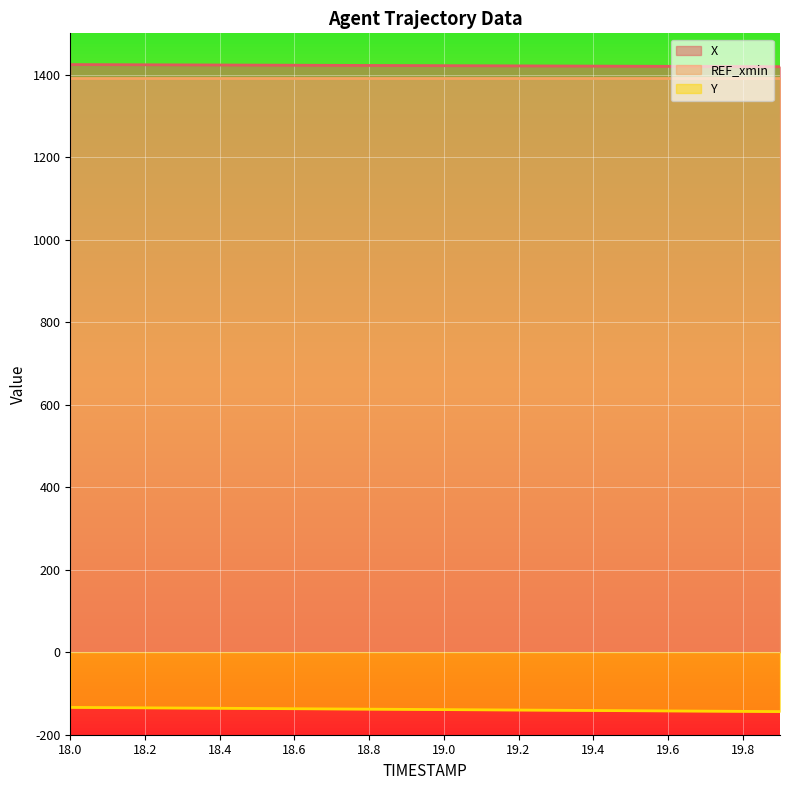

Is it true that X equals 1419.5 at 19.8?

True